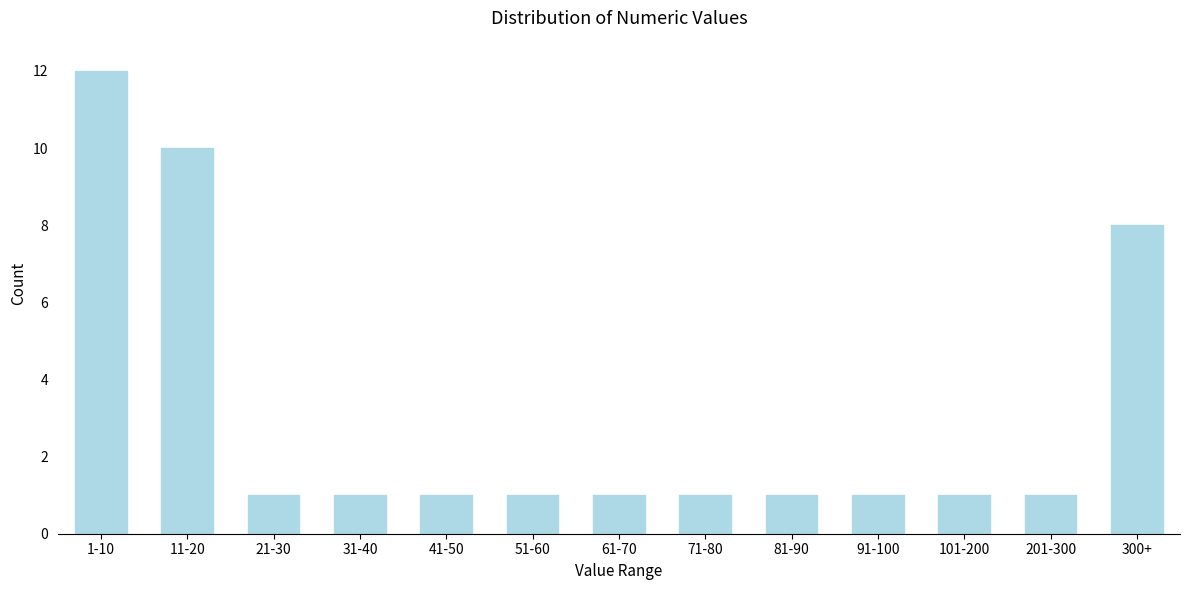

Reading left to right, transcribe all the data shown in this chart.

12	10	1	1	1	1	1	1	1	1	1	1	8